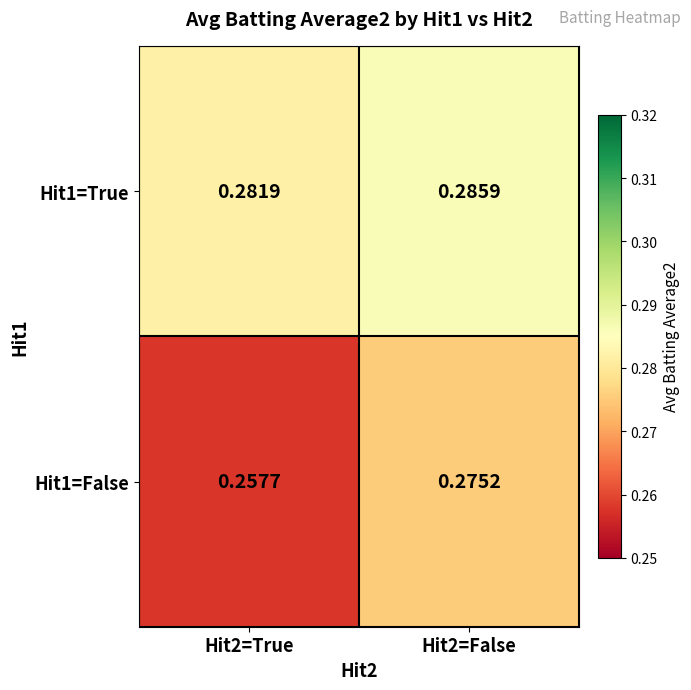

Is the value of Hit1=False at Hit2=False greater than the value of Hit1=True at Hit2=False?

No